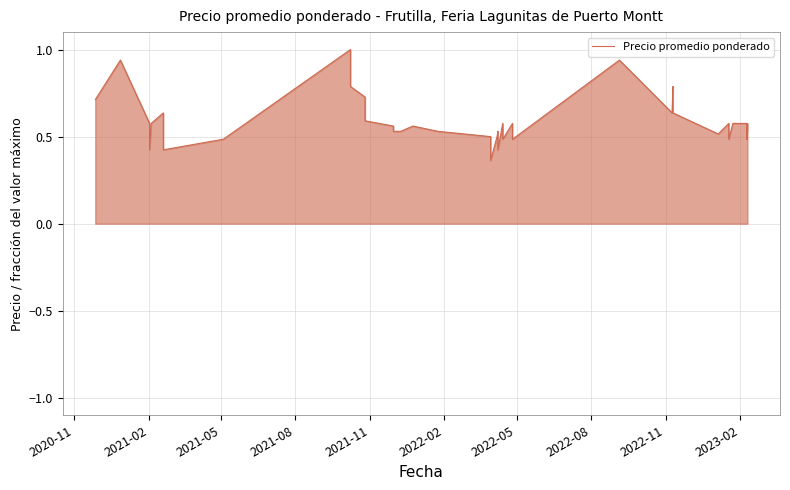

How many lines are shown in the chart?

1